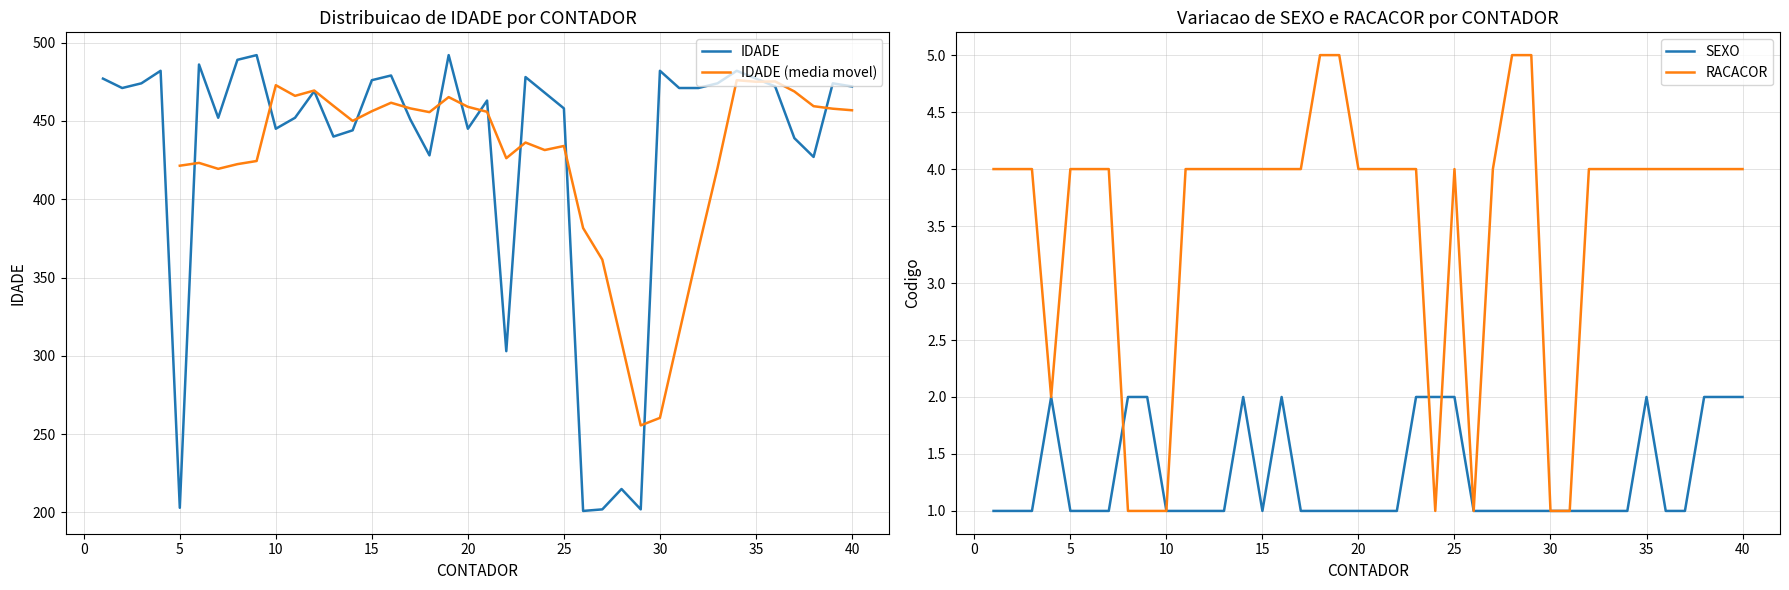

What is the greatest value displayed?

492